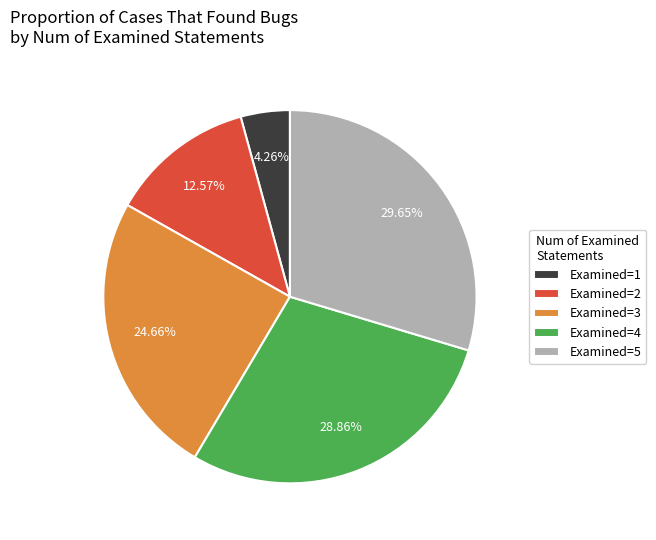

How many slices are in this pie chart?

5